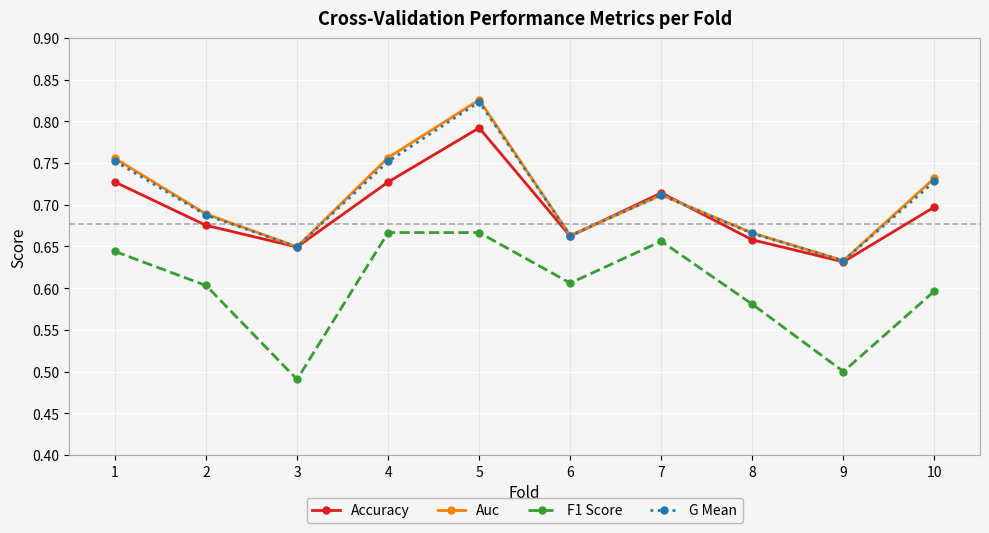

Where is Accuracy nearest to the value 0?

9